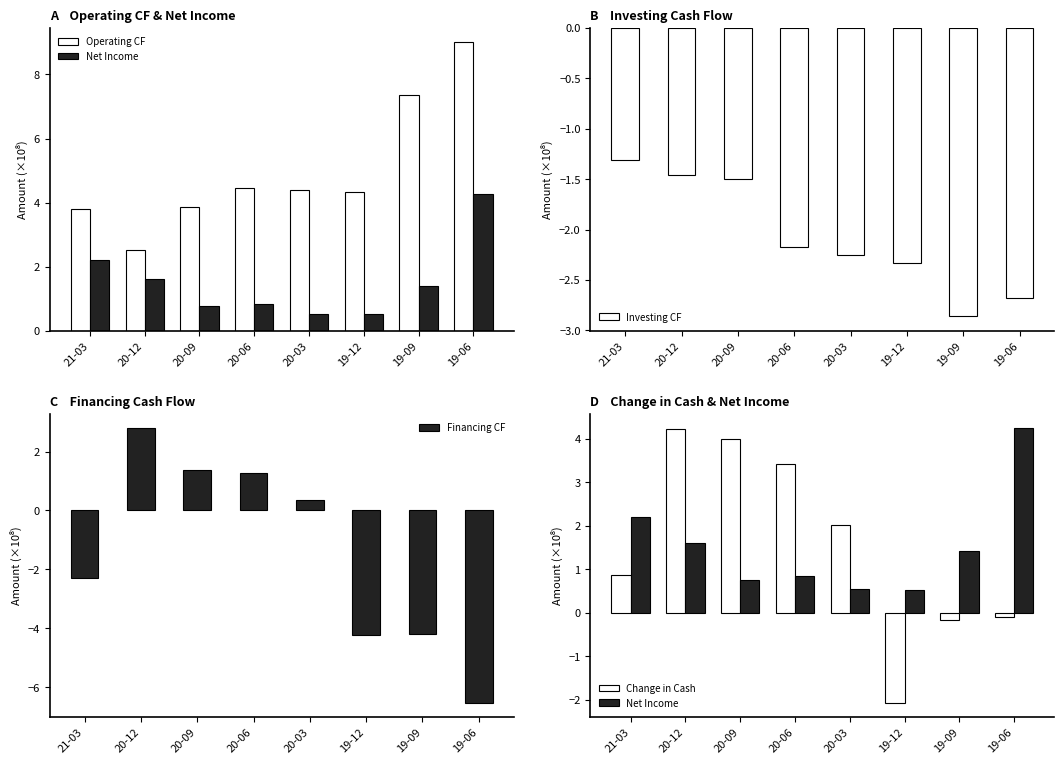

What is the difference between the second highest and second lowest values in the Financing CF series?

5.6